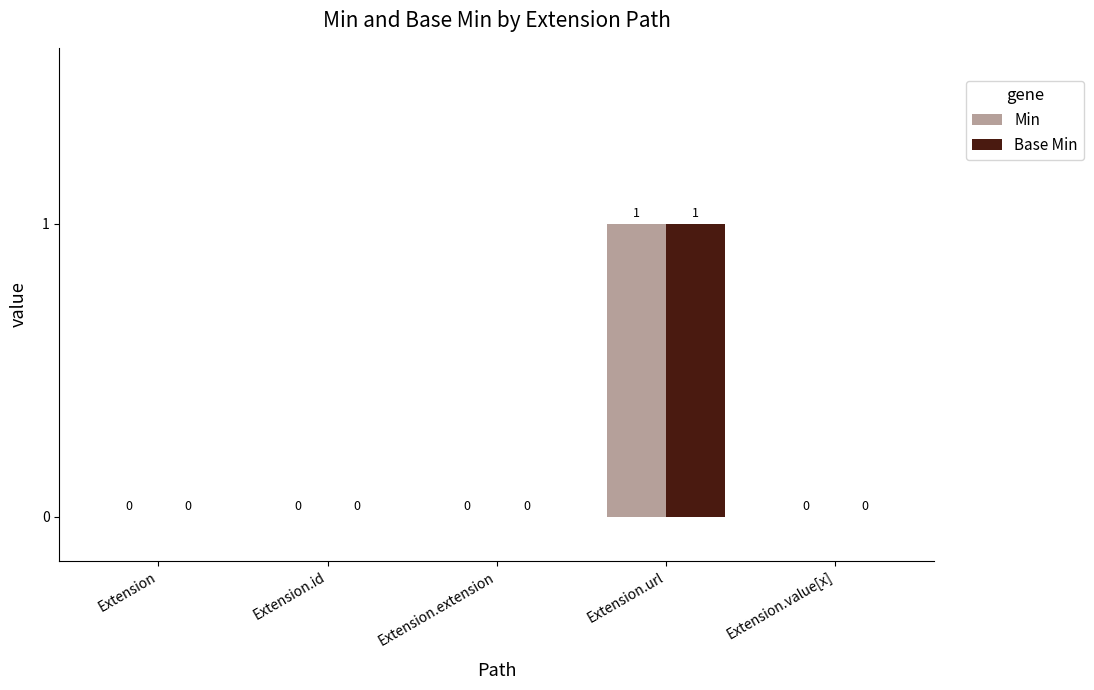

Is it true that Min equals 0 at Extension.id?

True